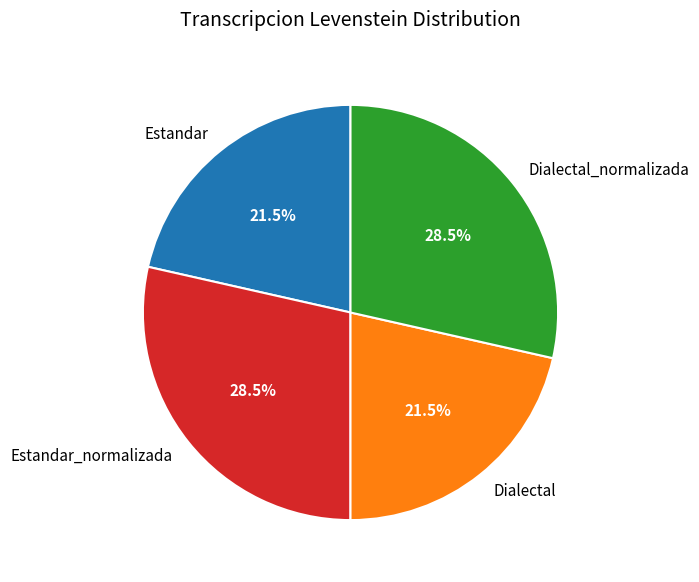

What percentage do Estandar_normalizada and Estandar together represent?

50.0%